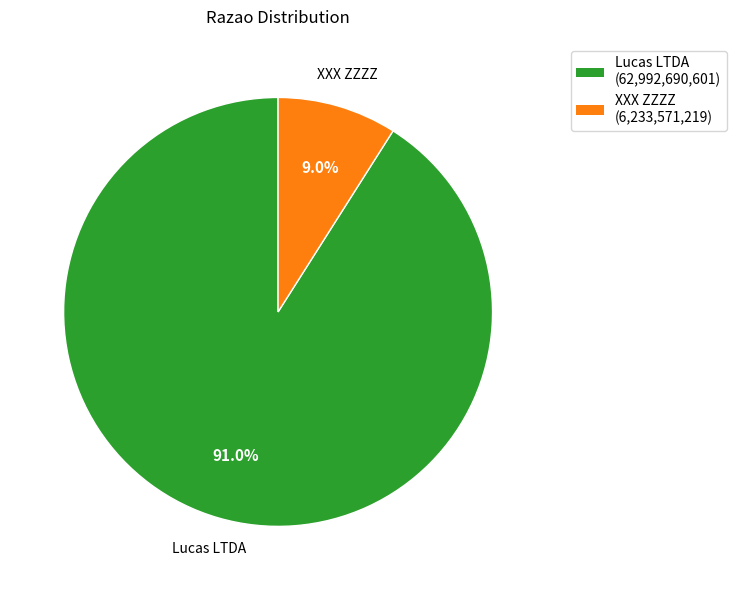

Is it true that Lucas LTDA is 91% of the pie?

True